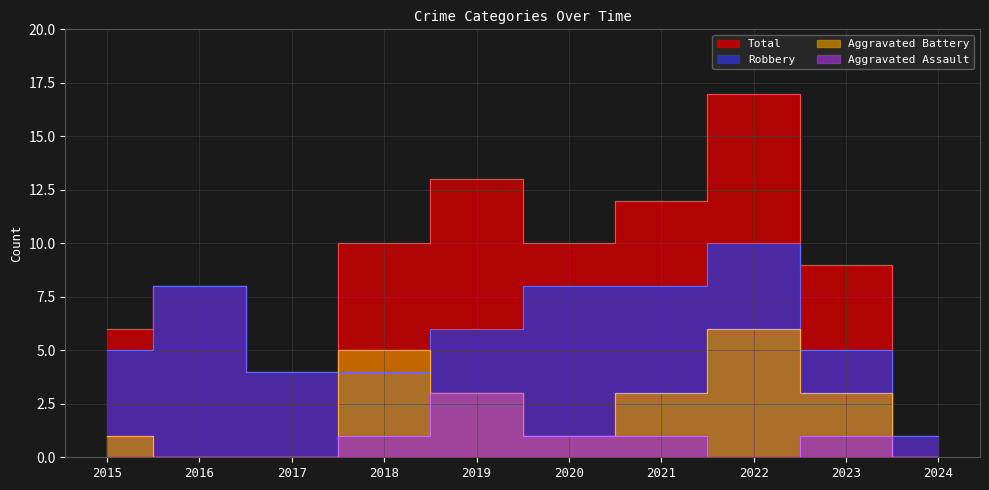

What is the total value across all series at 2021?

24